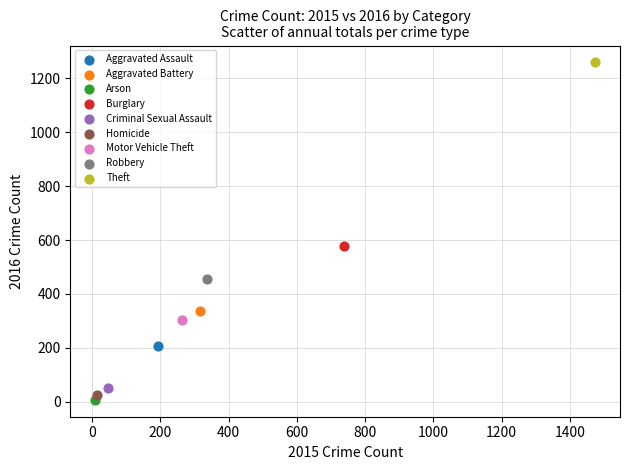

Which series contains the highest Y value?

Theft